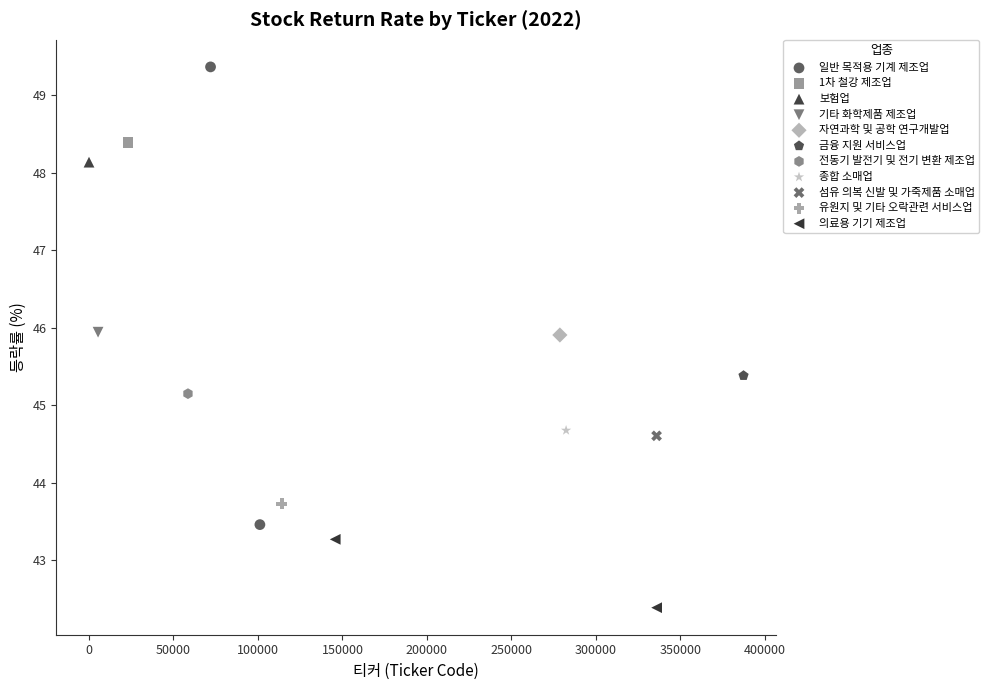

Which series reaches the minimum Y coordinate?

의료용 기기 제조업